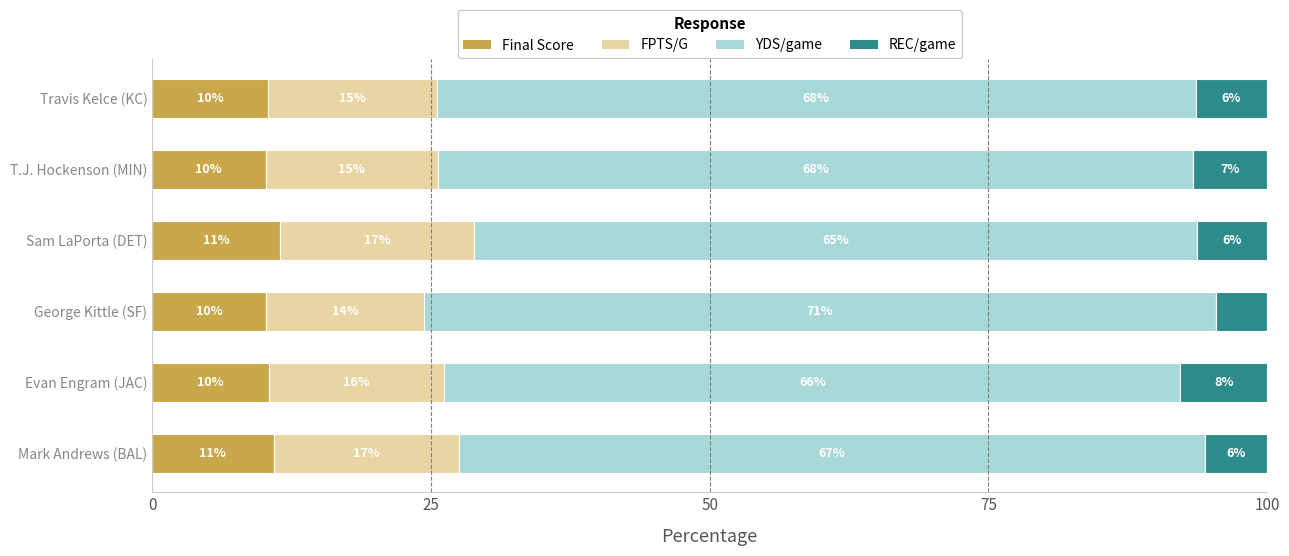

The REC/game series shows 2.3 at Sam LaPorta (DET). True or false?

False